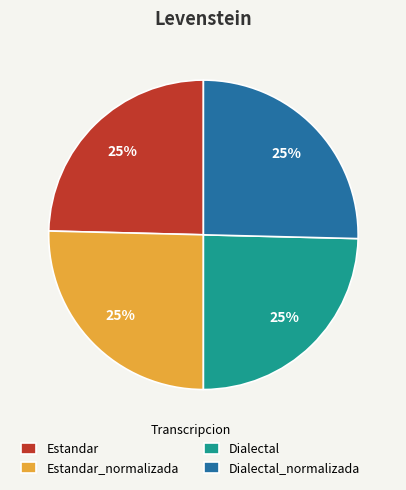

True or false: Estandar_normalizada accounts for 38% of the total.

False